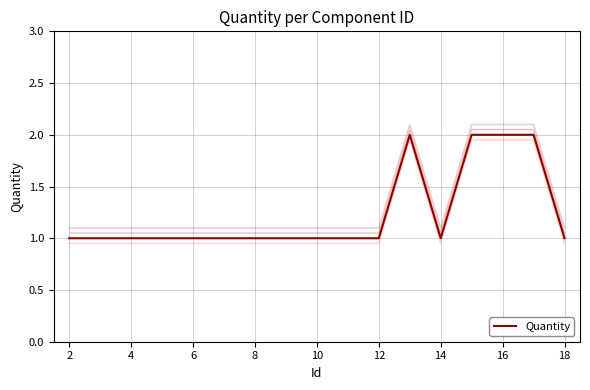

The Quantity series shows 1 at 2. True or false?

True